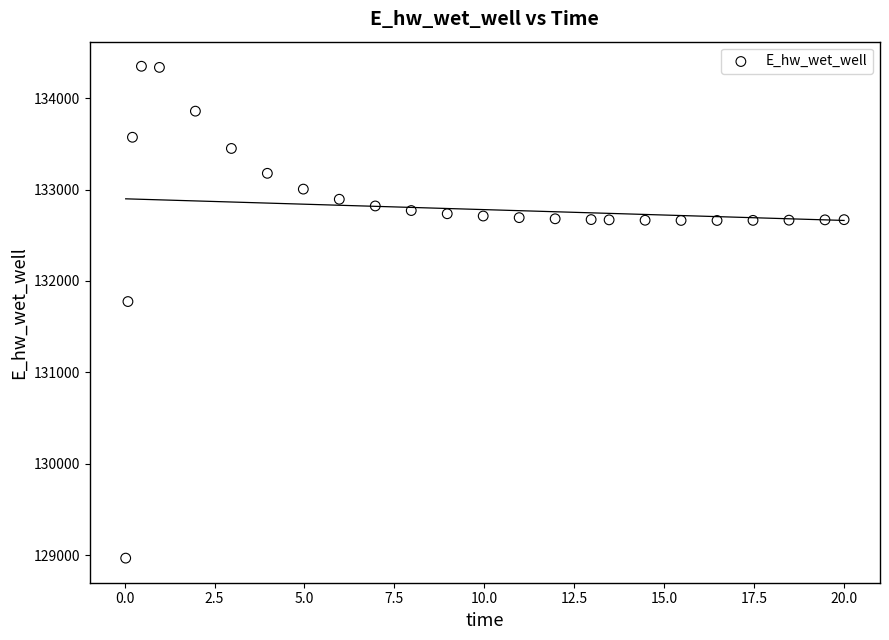

What Y value in the scatter plot is closest to 131658?

131774.5